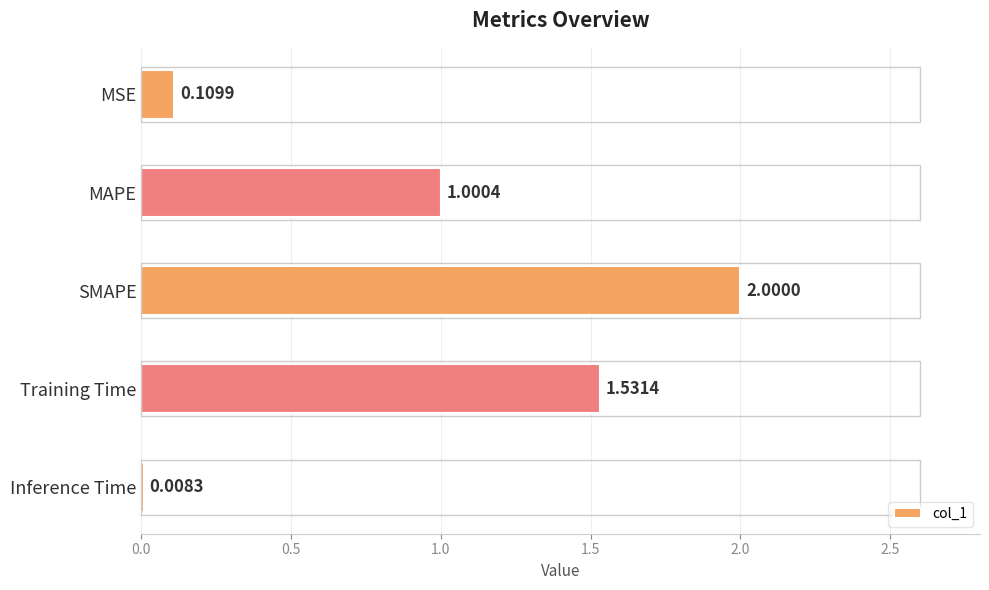

What is the change in value from MSE to MAPE?

+0.9